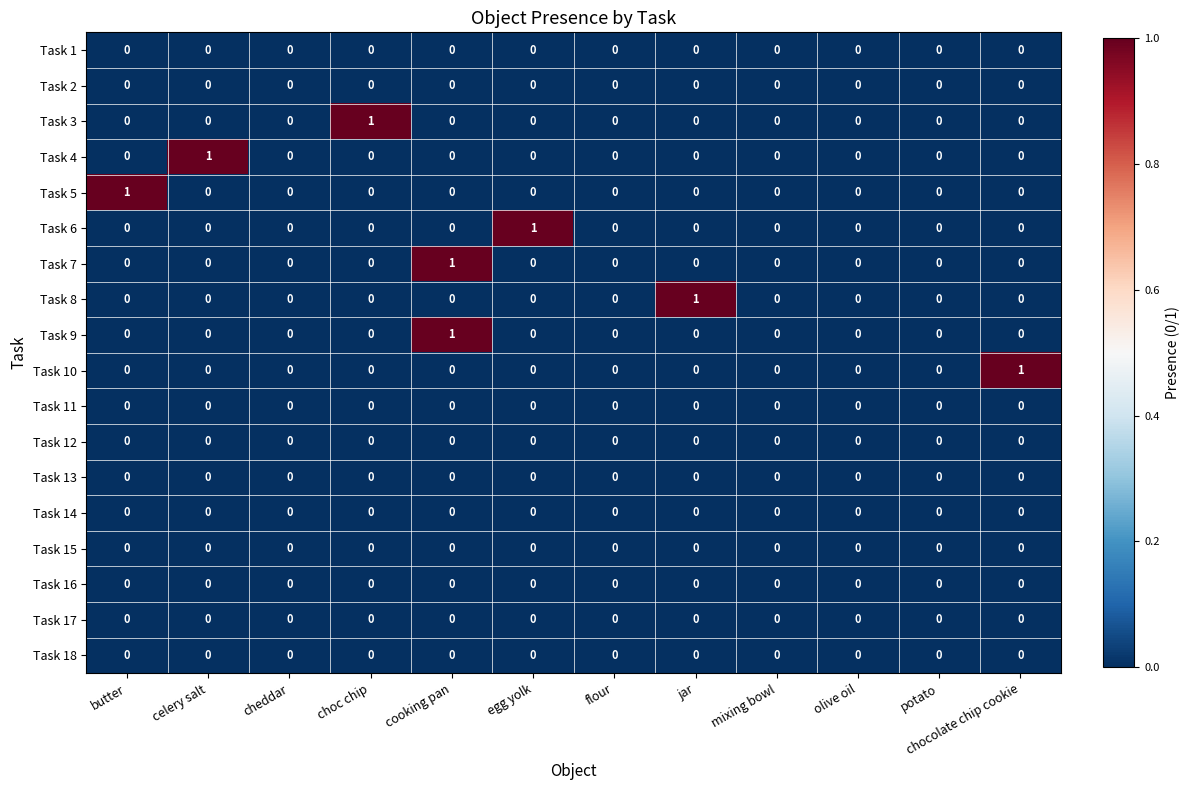

Count the Task 3 values in the range 0 to 1.

12